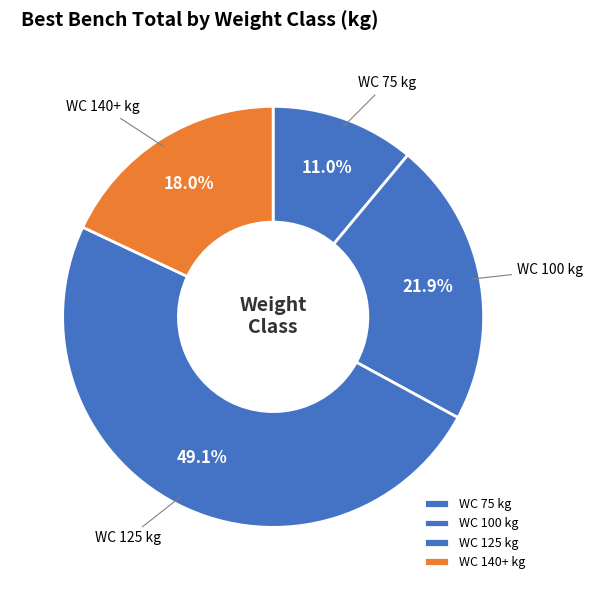

How many slices are in this pie chart?

4